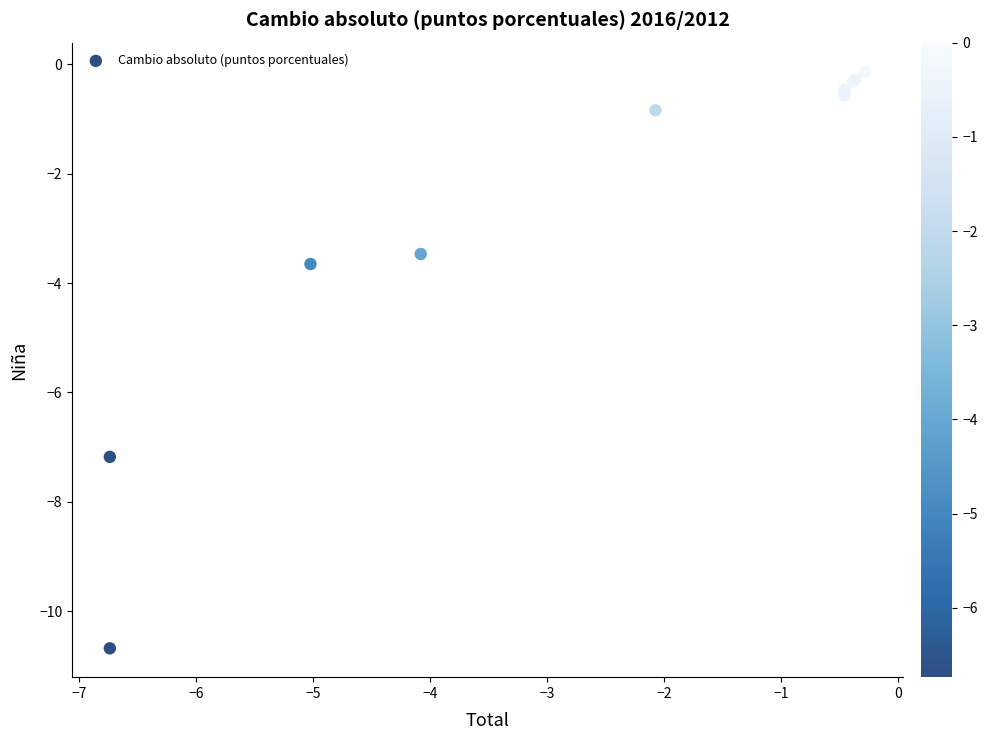

What Y value in the scatter plot is closest to -5?

-3.7